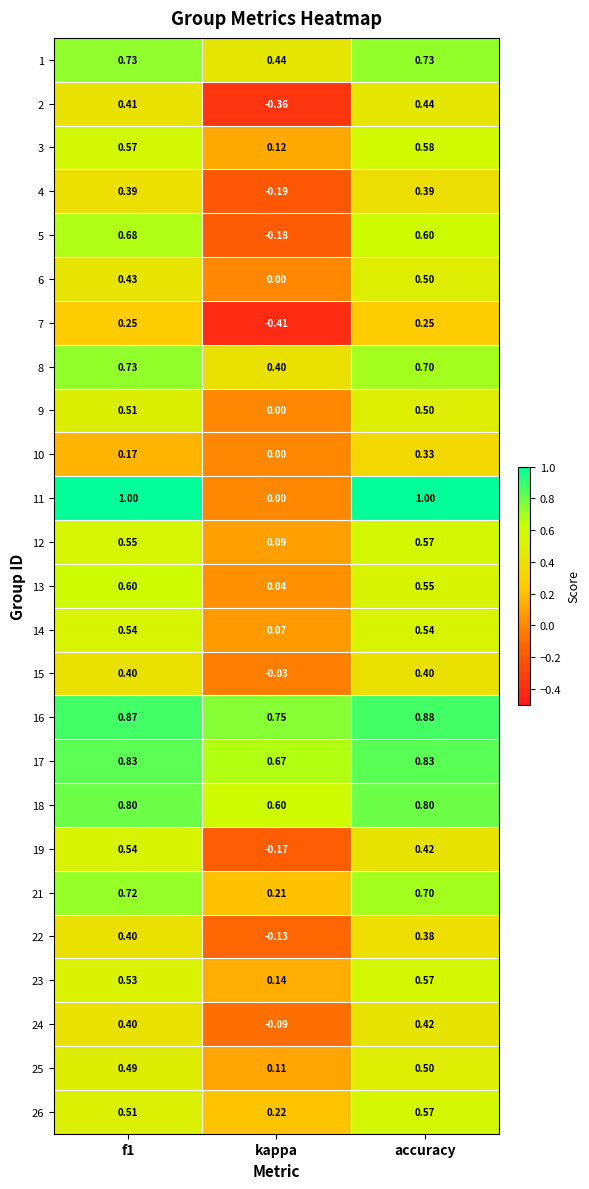

At which category is the sum across all series the highest?

accuracy